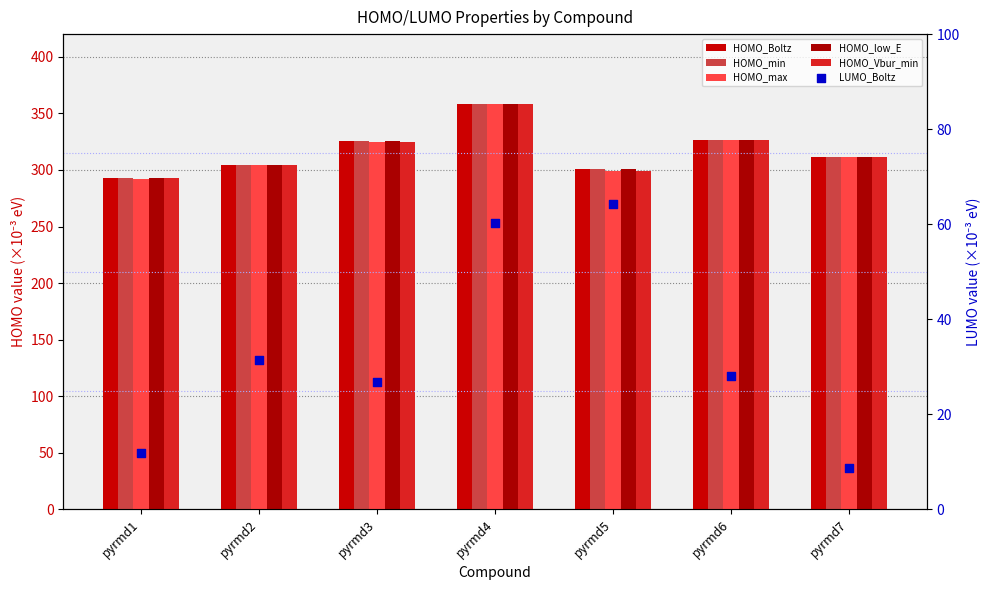

What is the total value across all series at pyrmd2?

1555.2